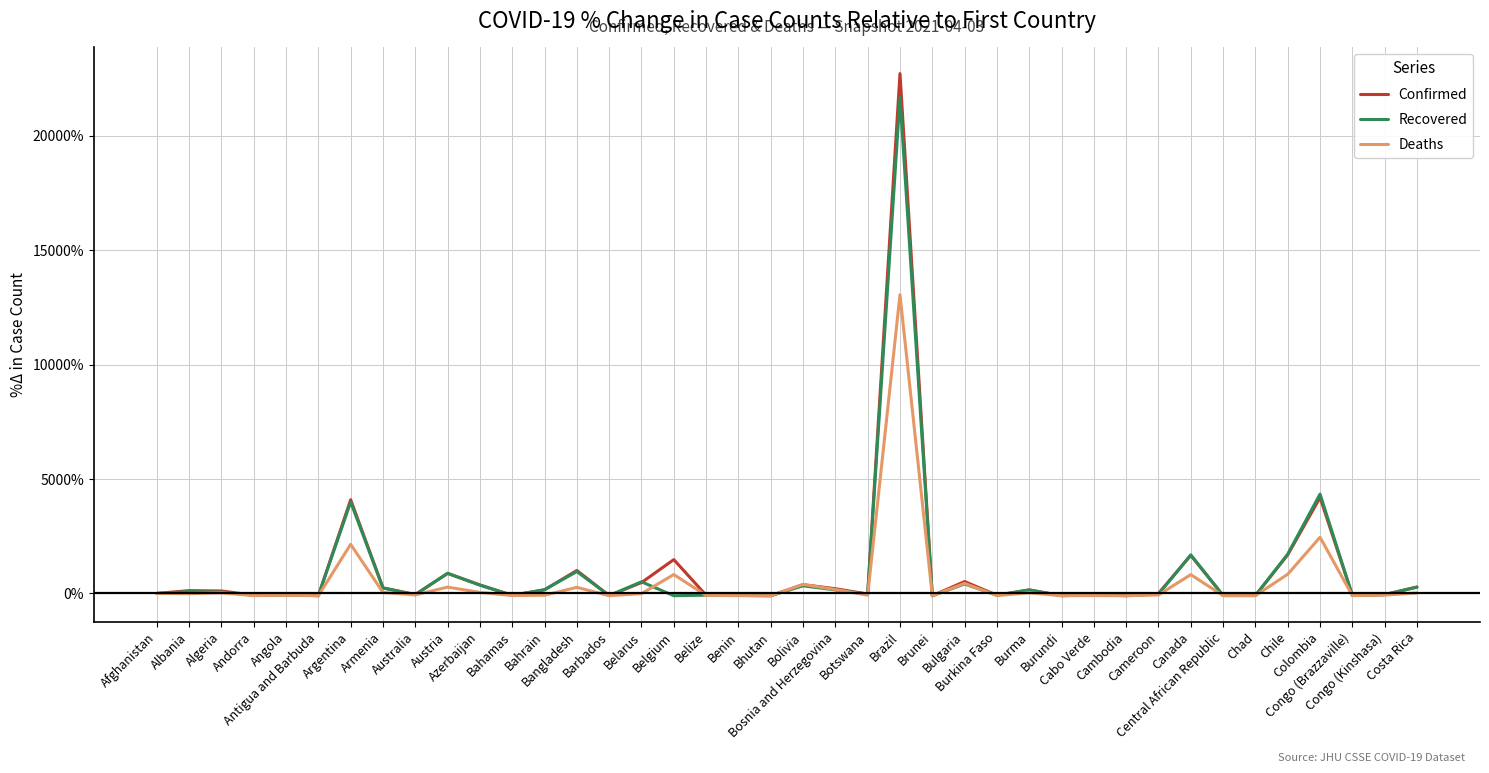

List the series in order of their peak value, lowest first.

Deaths, Recovered, Confirmed